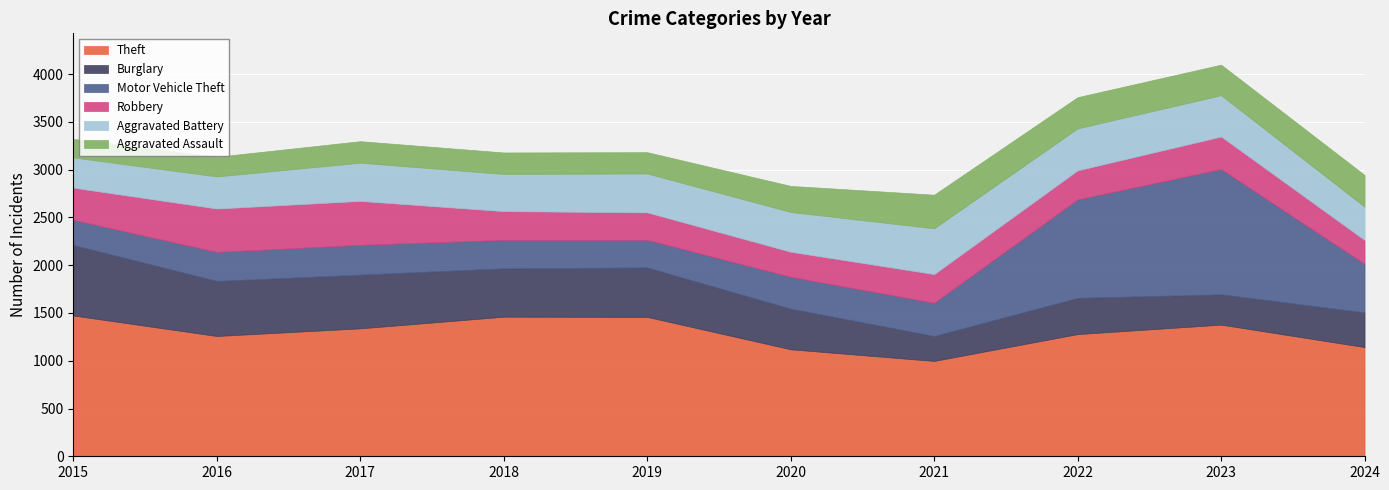

How many intersections are there between Aggravated Battery and Robbery?

1